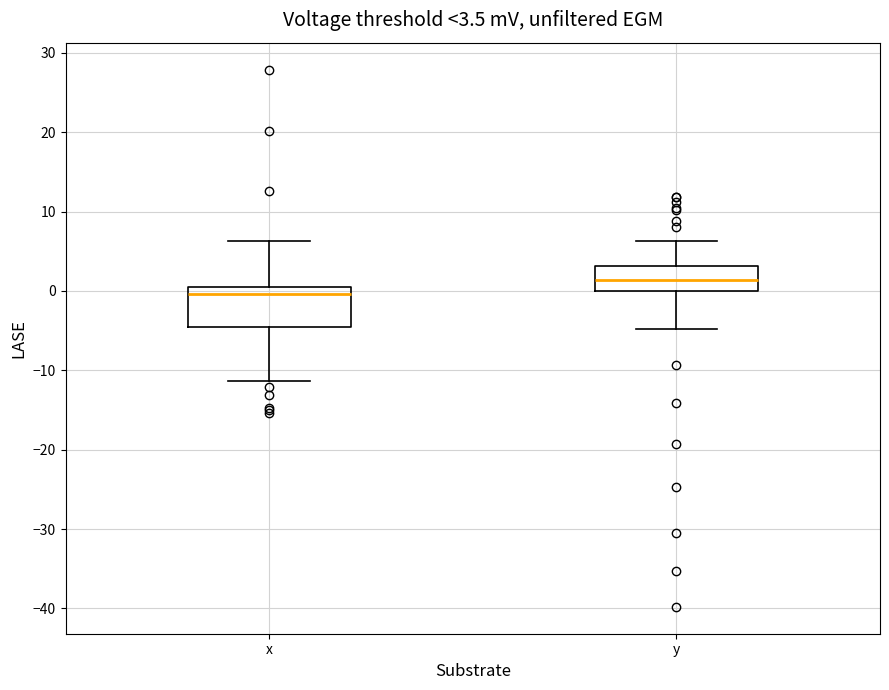

Comparing the boxes themselves (not the whiskers), which one is the tallest?

x